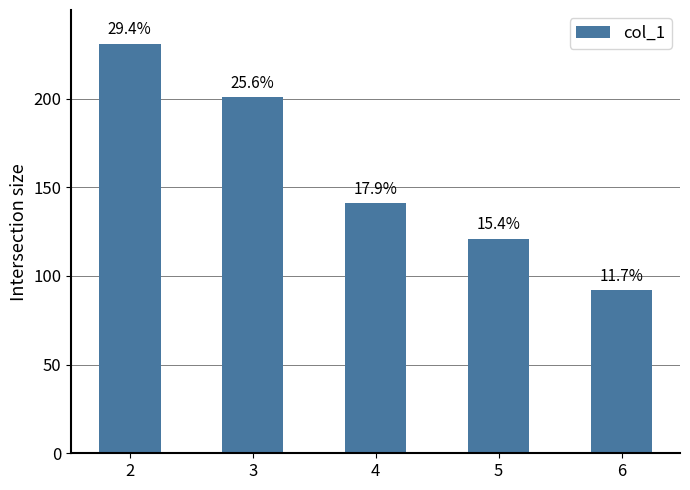

Does the chart contain any negative values?

No